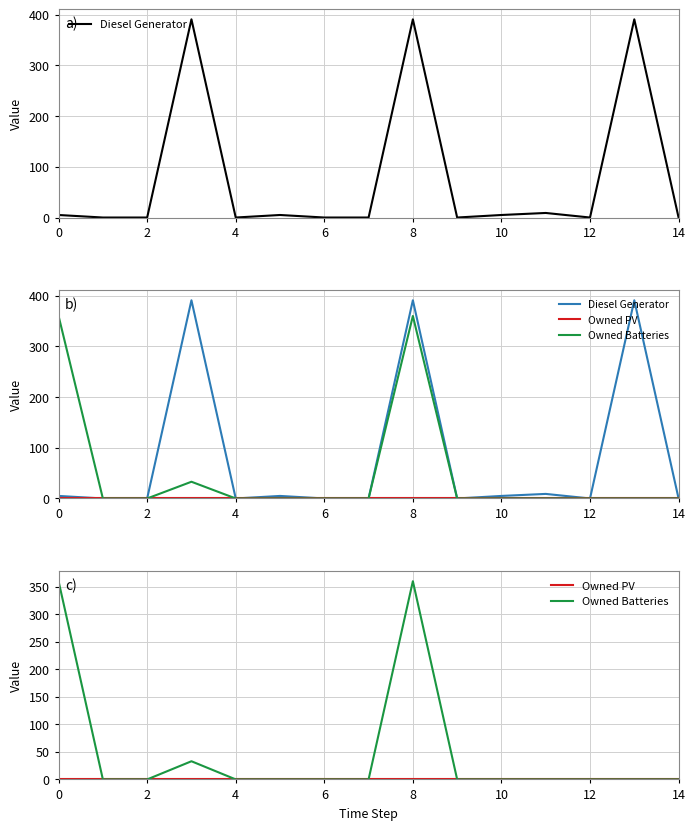

True or false: Owned Batteries and Owned PV cross at least once.

False